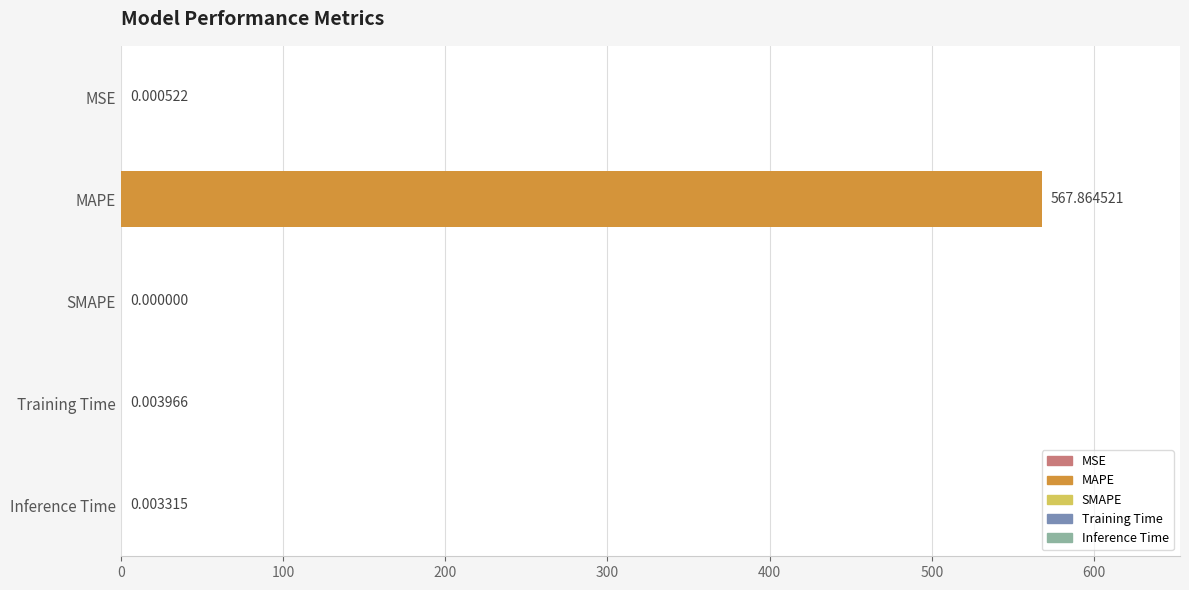

How many distinct data groups are displayed?

1